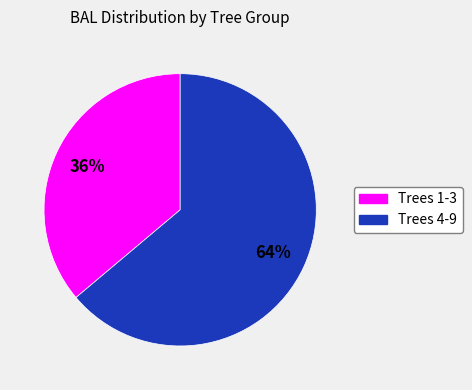

Does any single category account for the majority?

Yes